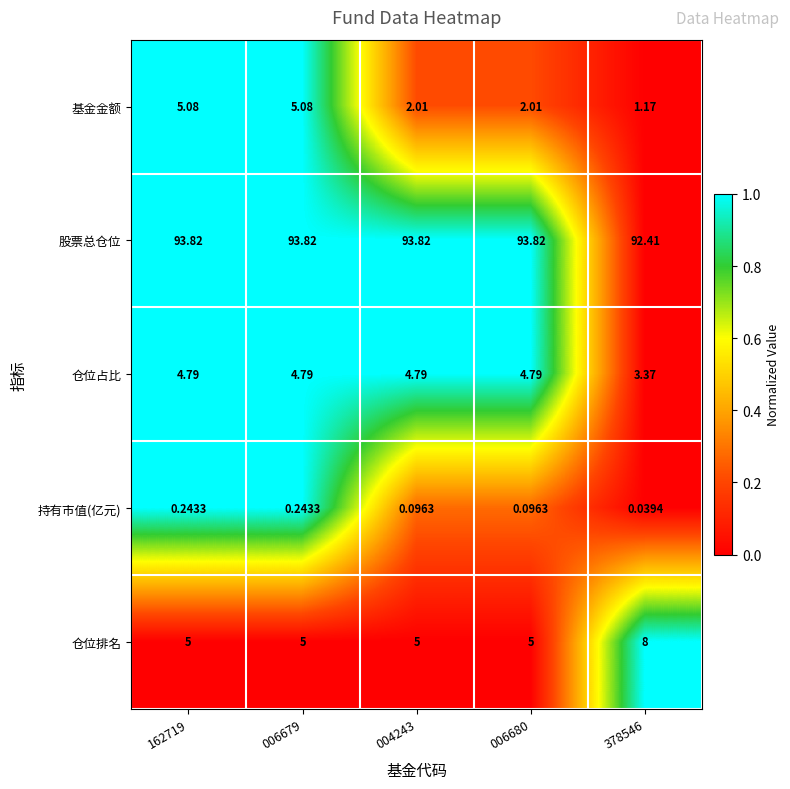

What is the total value across all series at 378546?

105.0